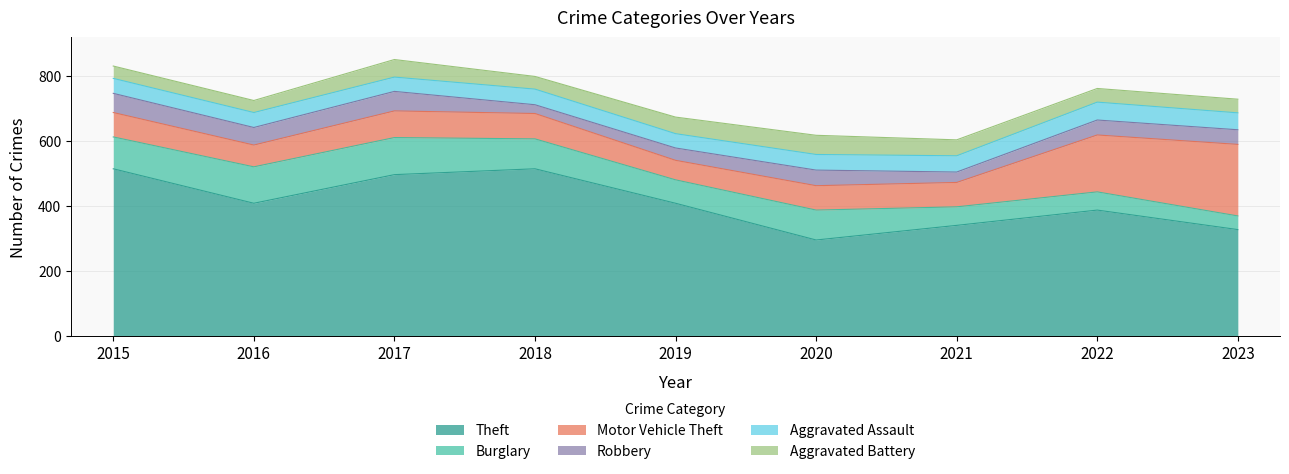

What is the difference between the maximum and minimum values in the Motor Vehicle Theft series?

160